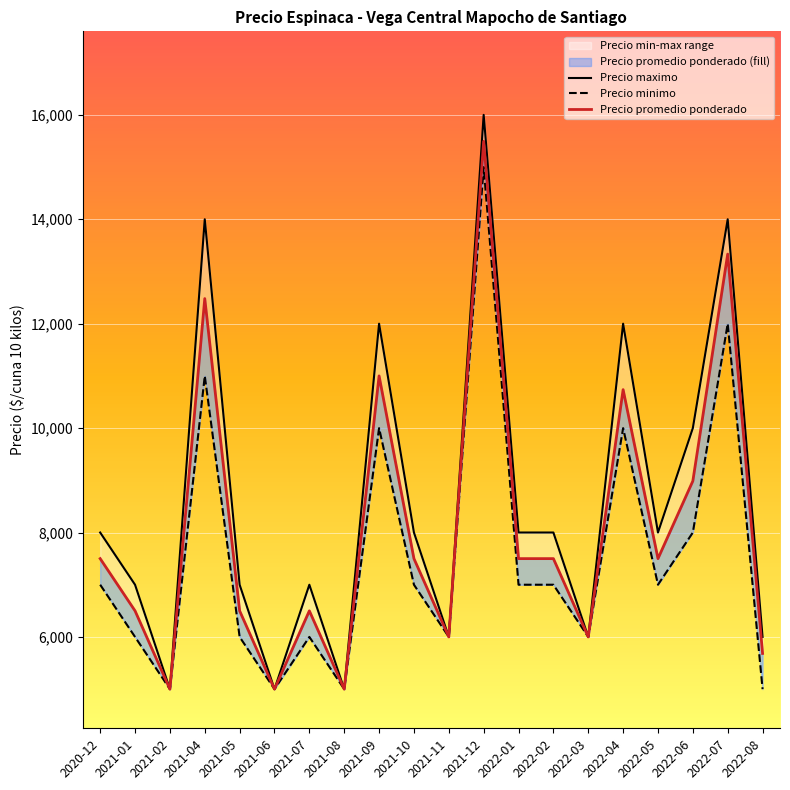

List the series in order of their peak value, lowest first.

Precio minimo, Precio promedio ponderado, Precio maximo